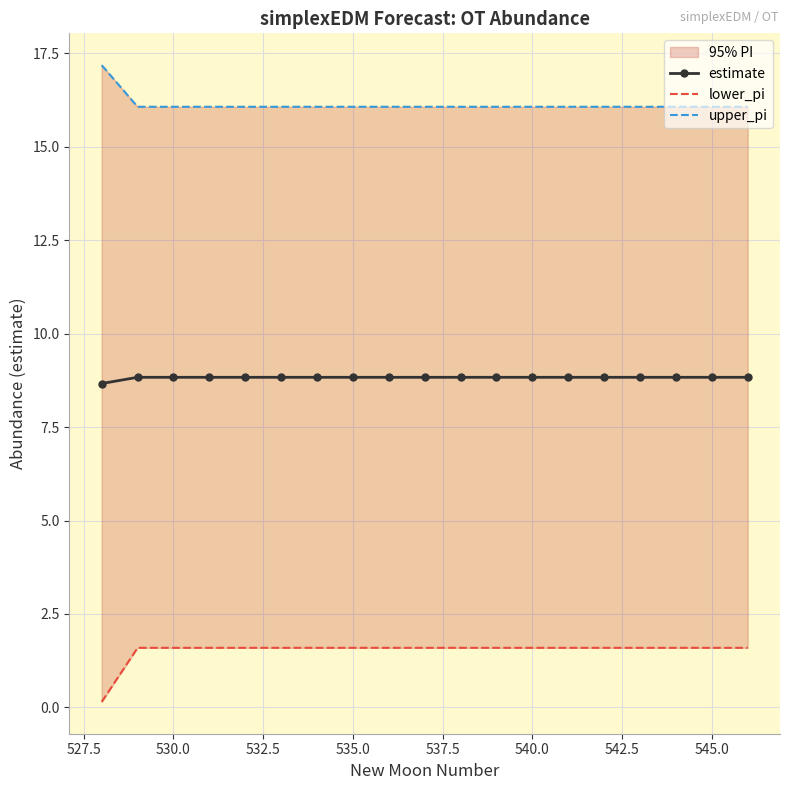

True or false: lower_pi and upper_pi cross at least once.

False